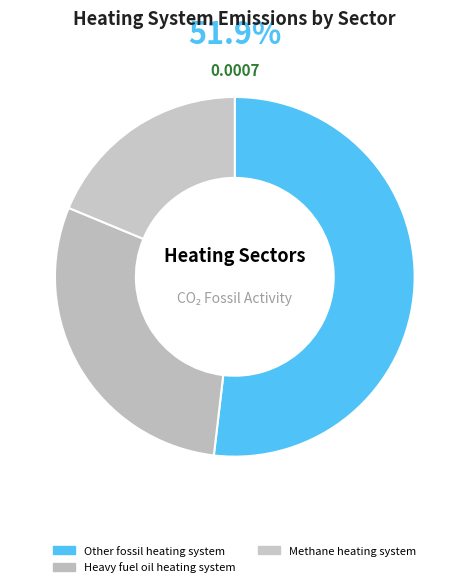

Count the number of slices in the pie.

3